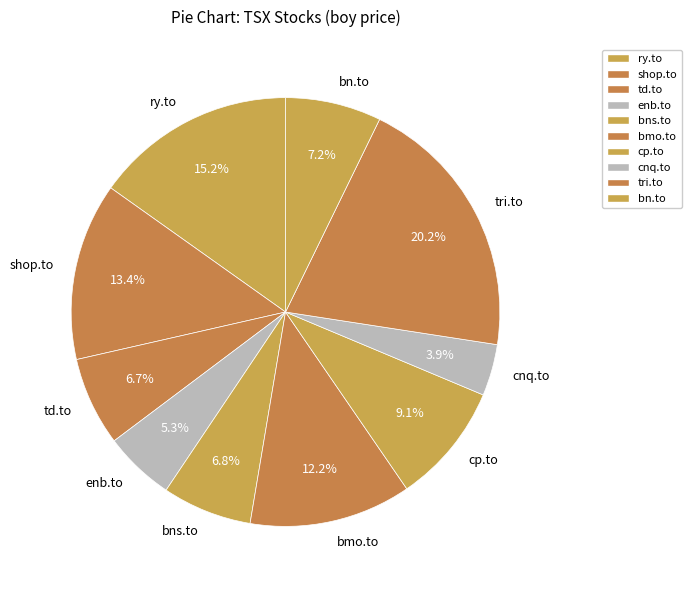

Which has a higher value, ry.to or bns.to?

ry.to